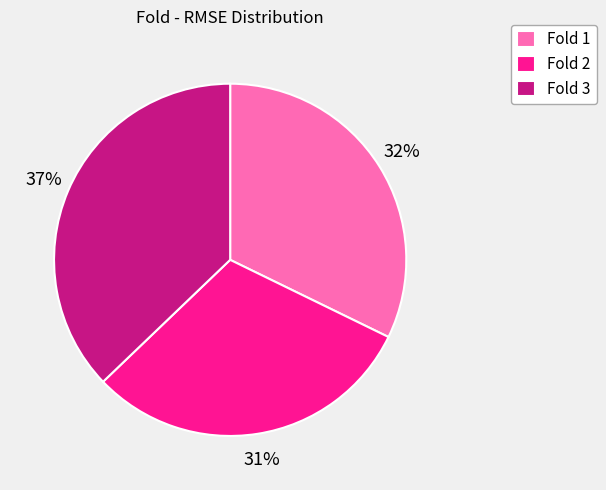

Is the sum of Fold 2 and Fold 1 greater than half?

Yes